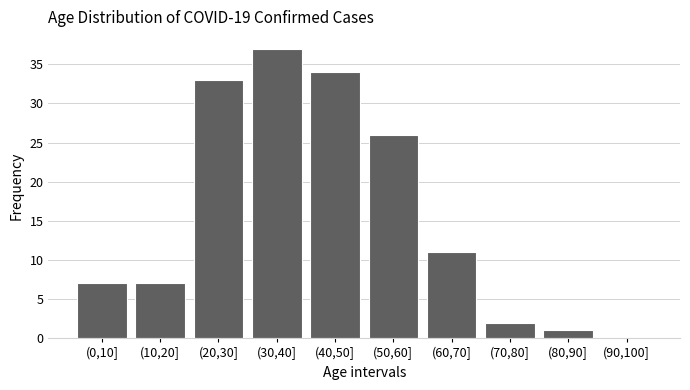

Reading left to right, extract all data points from this chart.

(0,10]=7	(10,20]=7	(20,30]=33	(30,40]=37	(40,50]=34	(50,60]=26	(60,70]=11	(70,80]=2	(80,90]=1	(90,100]=0